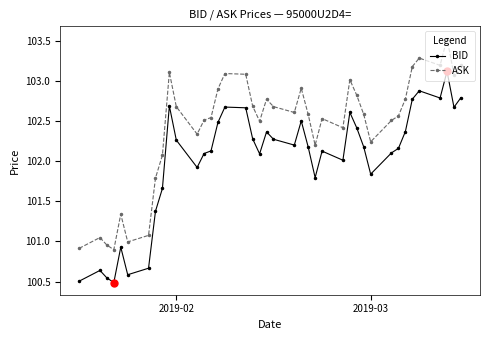

What is the average value of the BID series?

102.0